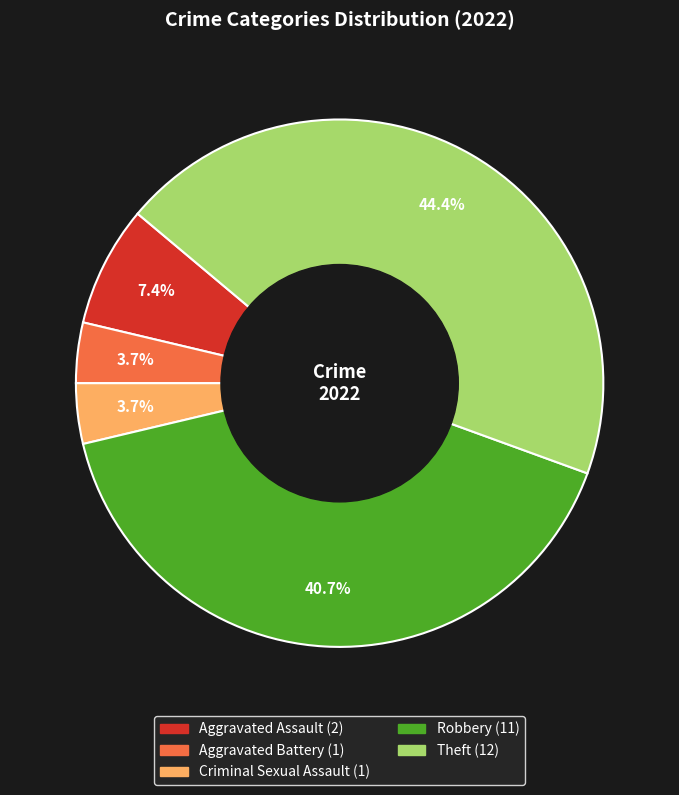

Does Criminal Sexual Assault represent more than half of the total?

No